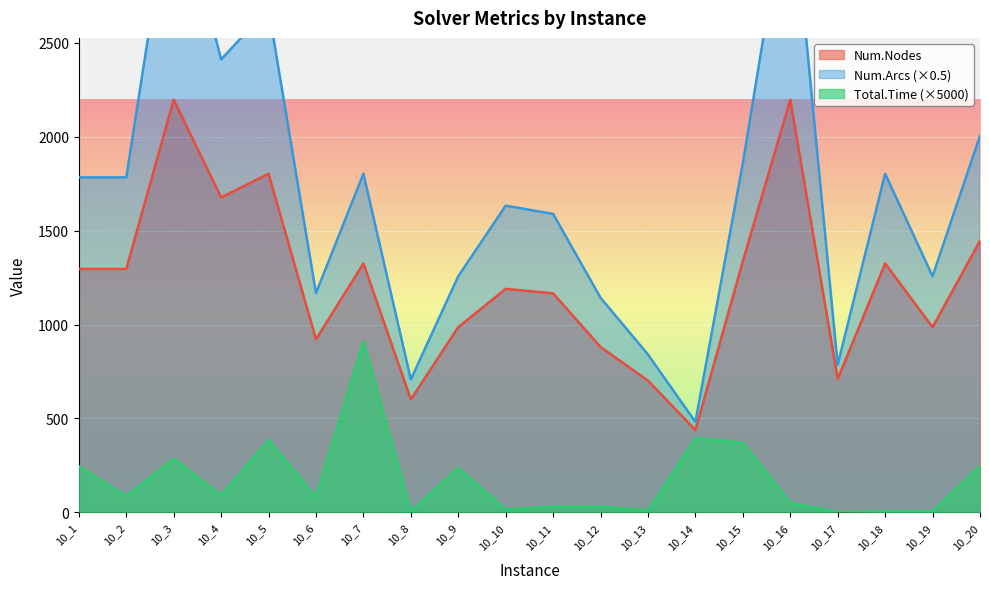

At which label is Total.Time closest to 455?

10_14